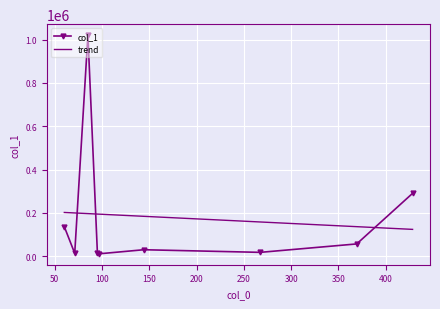

What is the label of the 5th point from the right?

97.10128021240234